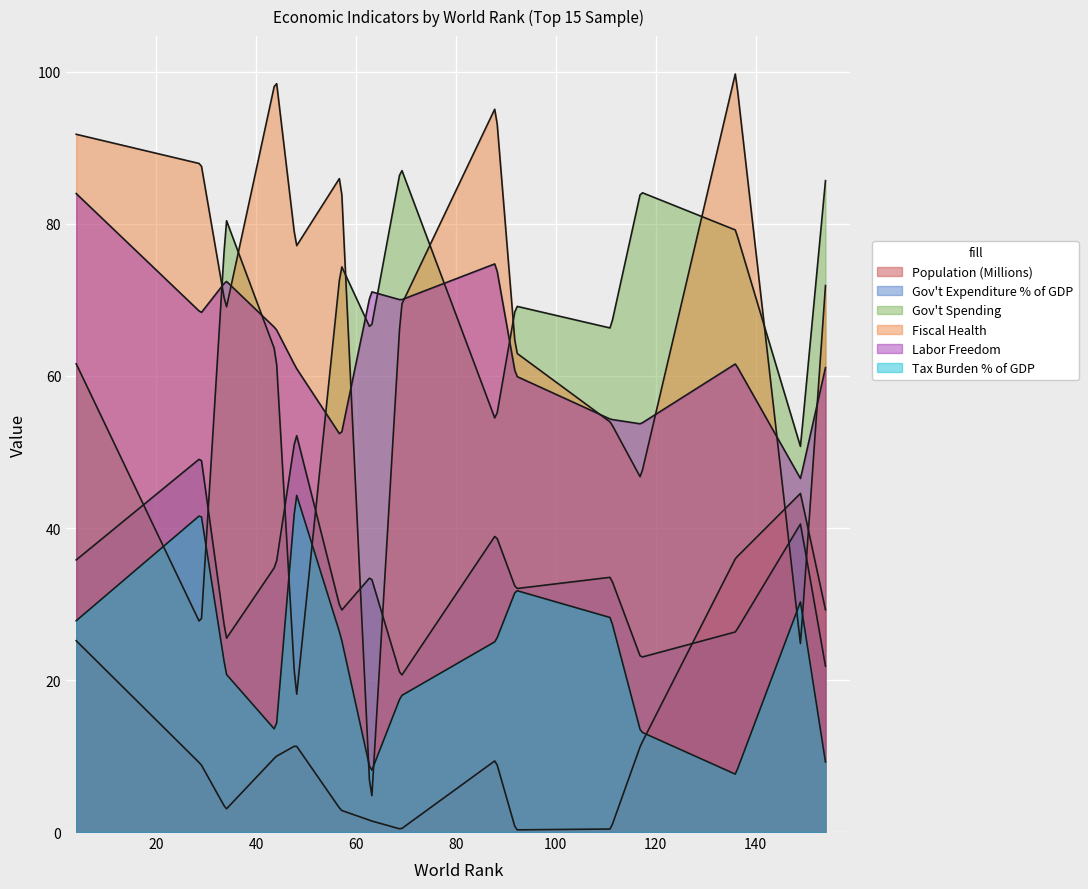

How many interior local valleys does the Gov't Expenditure % of GDP series have?

4